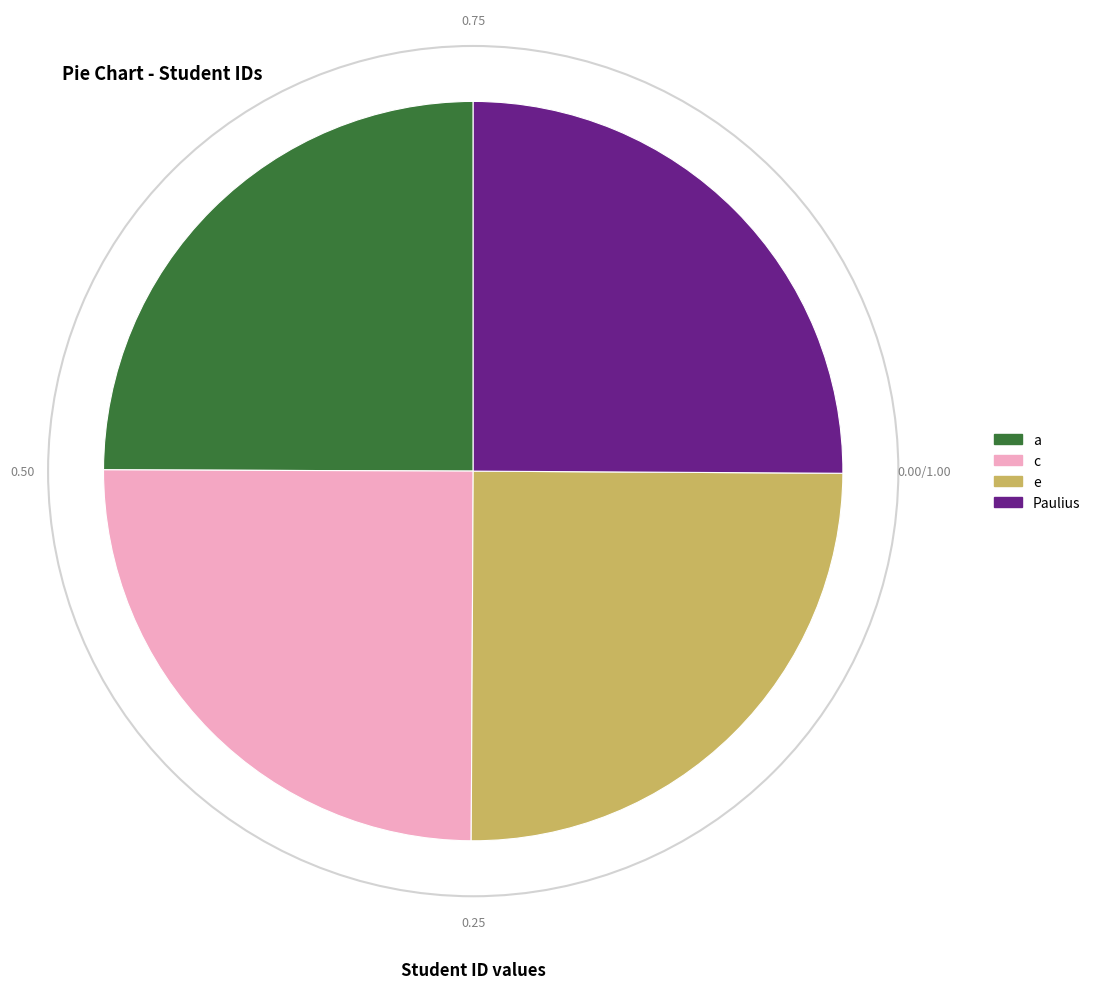

Approximately how many times larger is the value at c compared to Paulius?

1.0